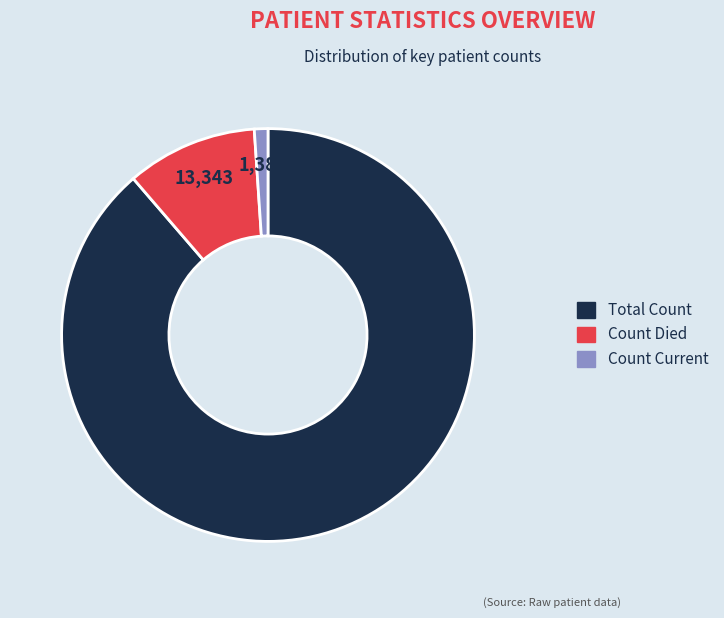

Does any single category account for the majority?

Yes